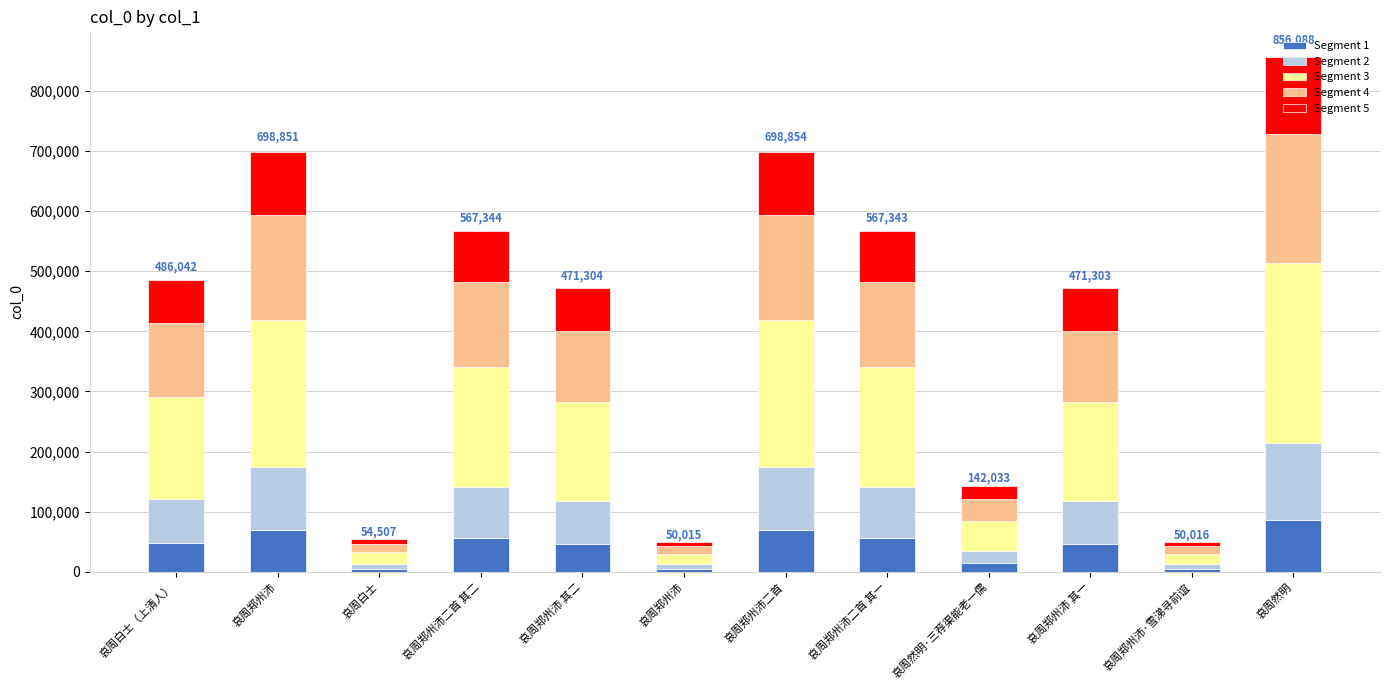

List the series in order of their peak value, highest first.

Segment 3, Segment 4, Segment 2, Segment 5, Segment 1